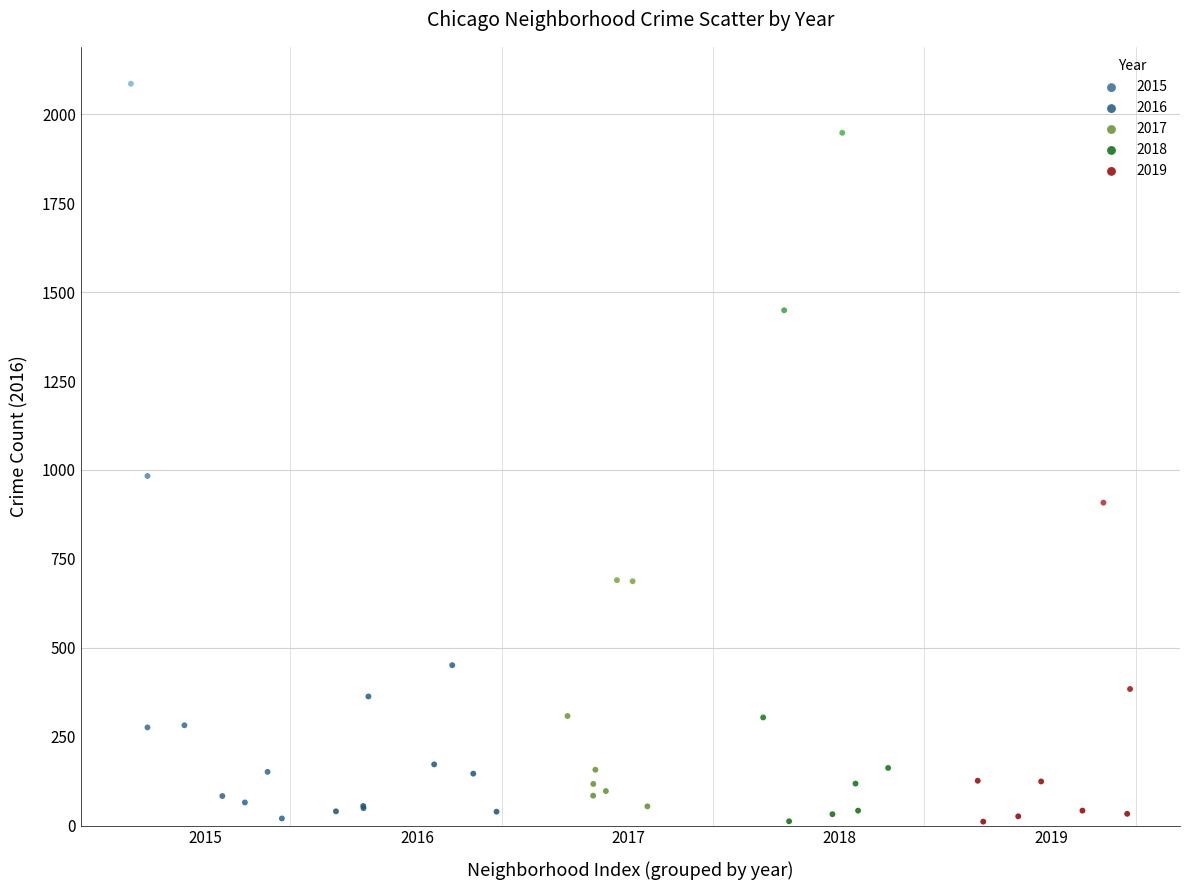

Which series has the largest Y range (max minus min)?

2015